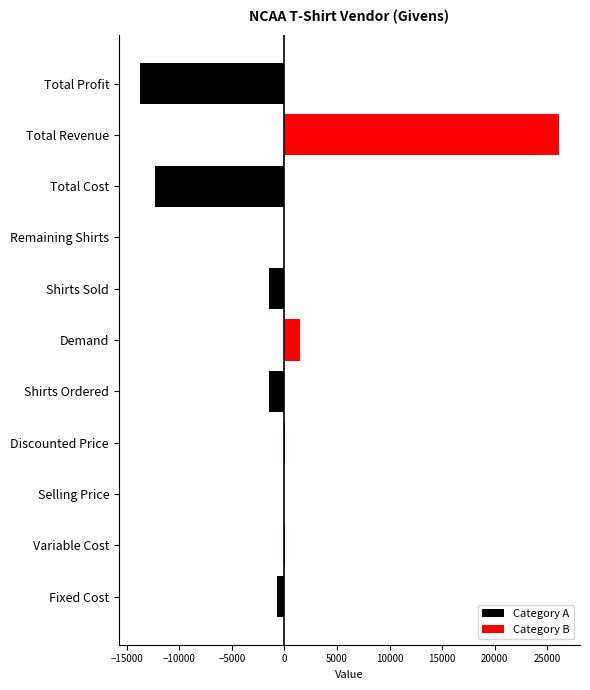

Which series has the largest total across all categories?

Category B